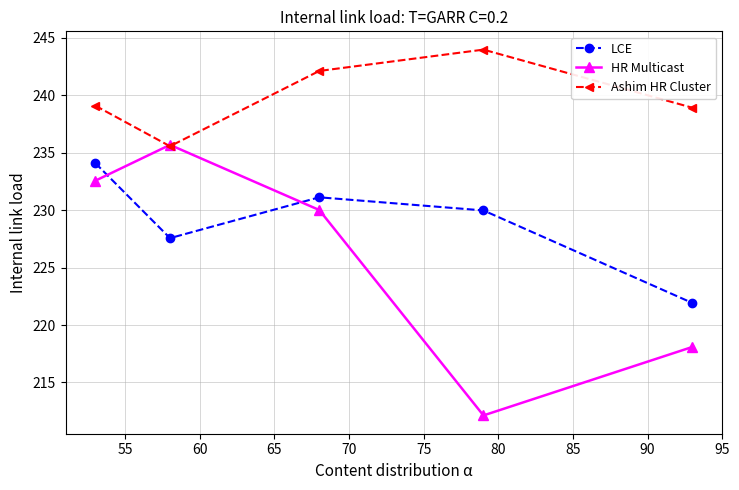

In HR Multicast, how many points are lower than both neighbors (excluding endpoints)?

1